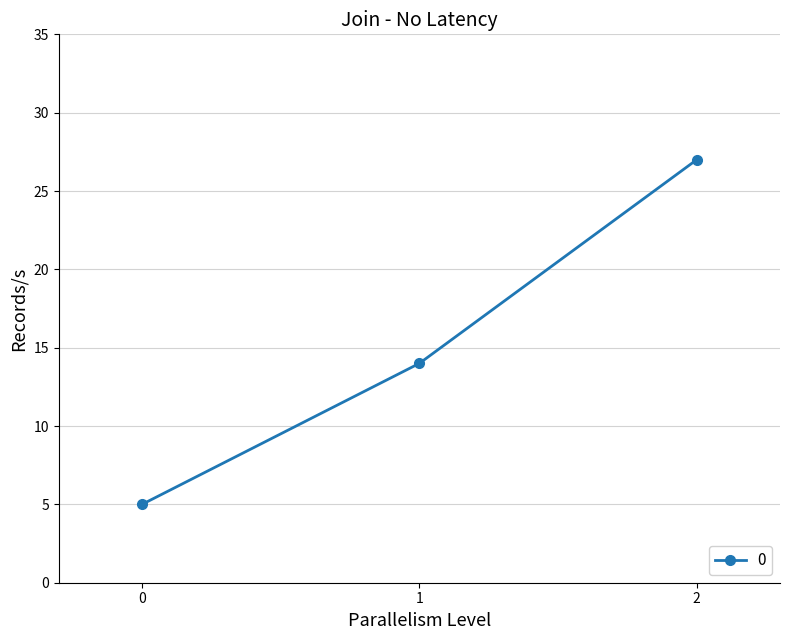

Is this an area chart (filled region under the line)?

No